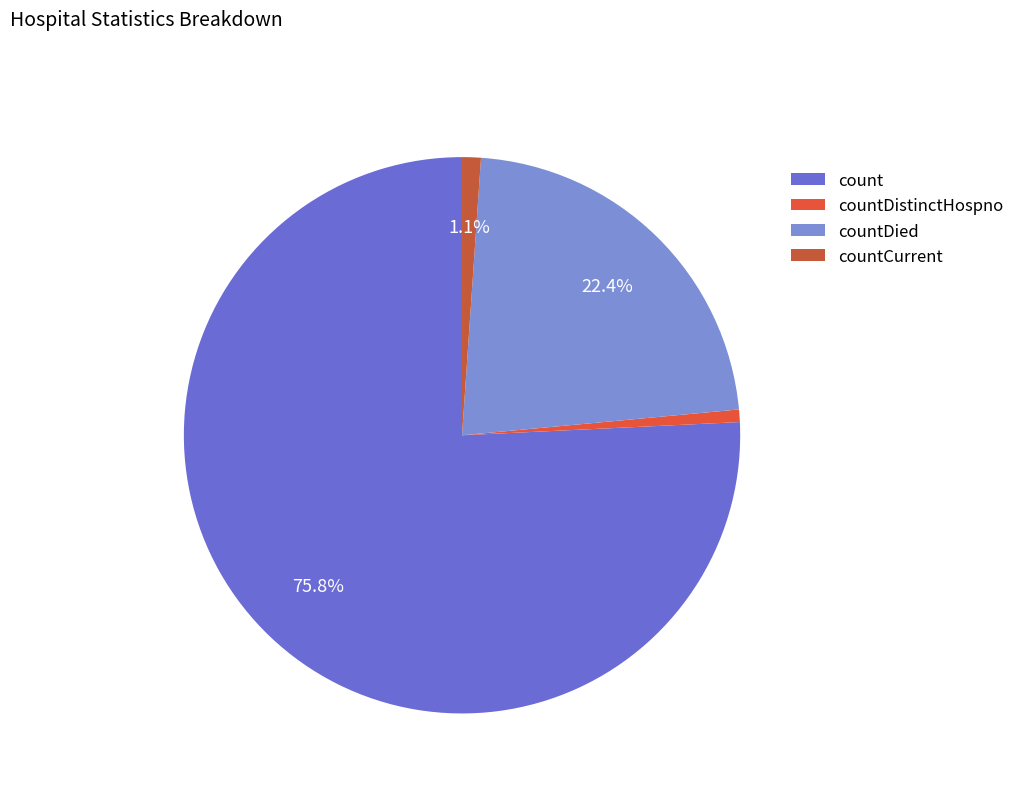

To the nearest percent, what is the difference between the largest and smallest slice percentages?

75%